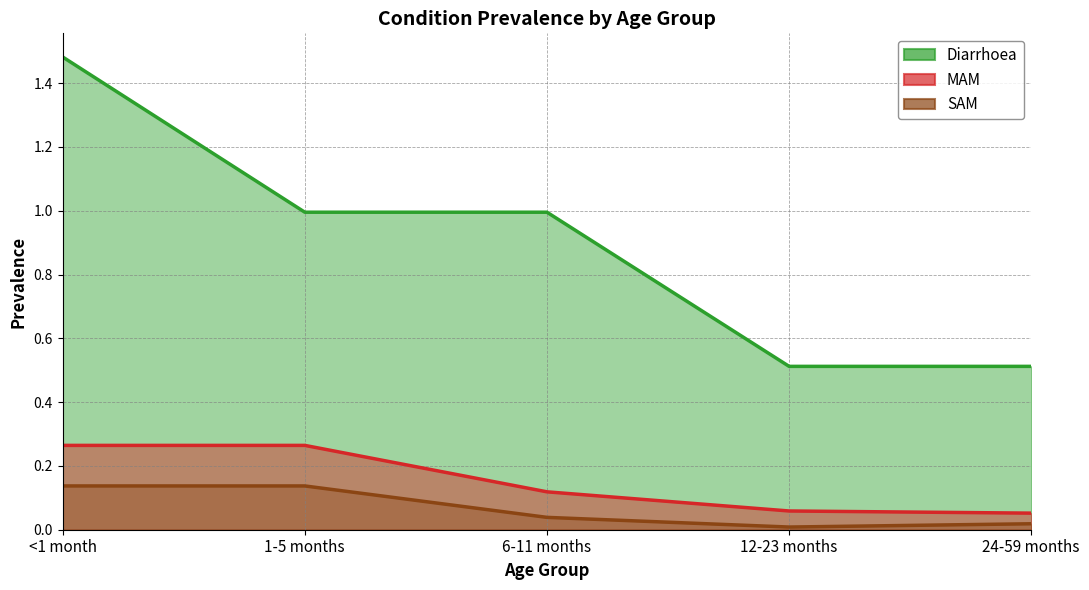

List the labels in order of 1-5 months value, smallest first.

SAM, MAM, Diarrhoea